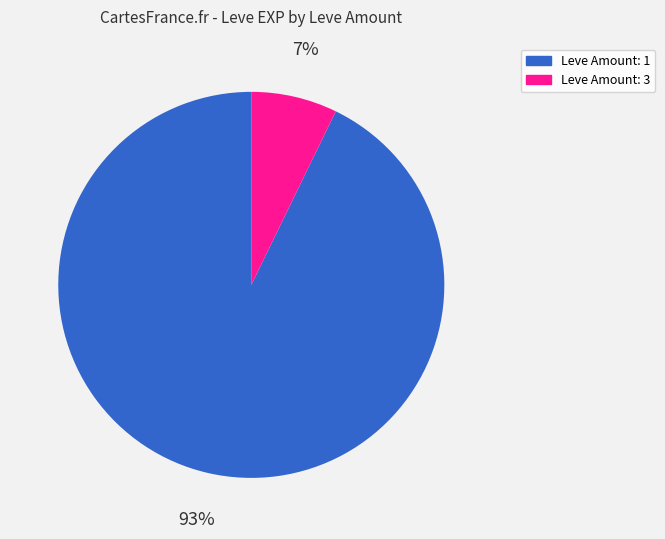

Is there a majority slice in this chart?

Yes